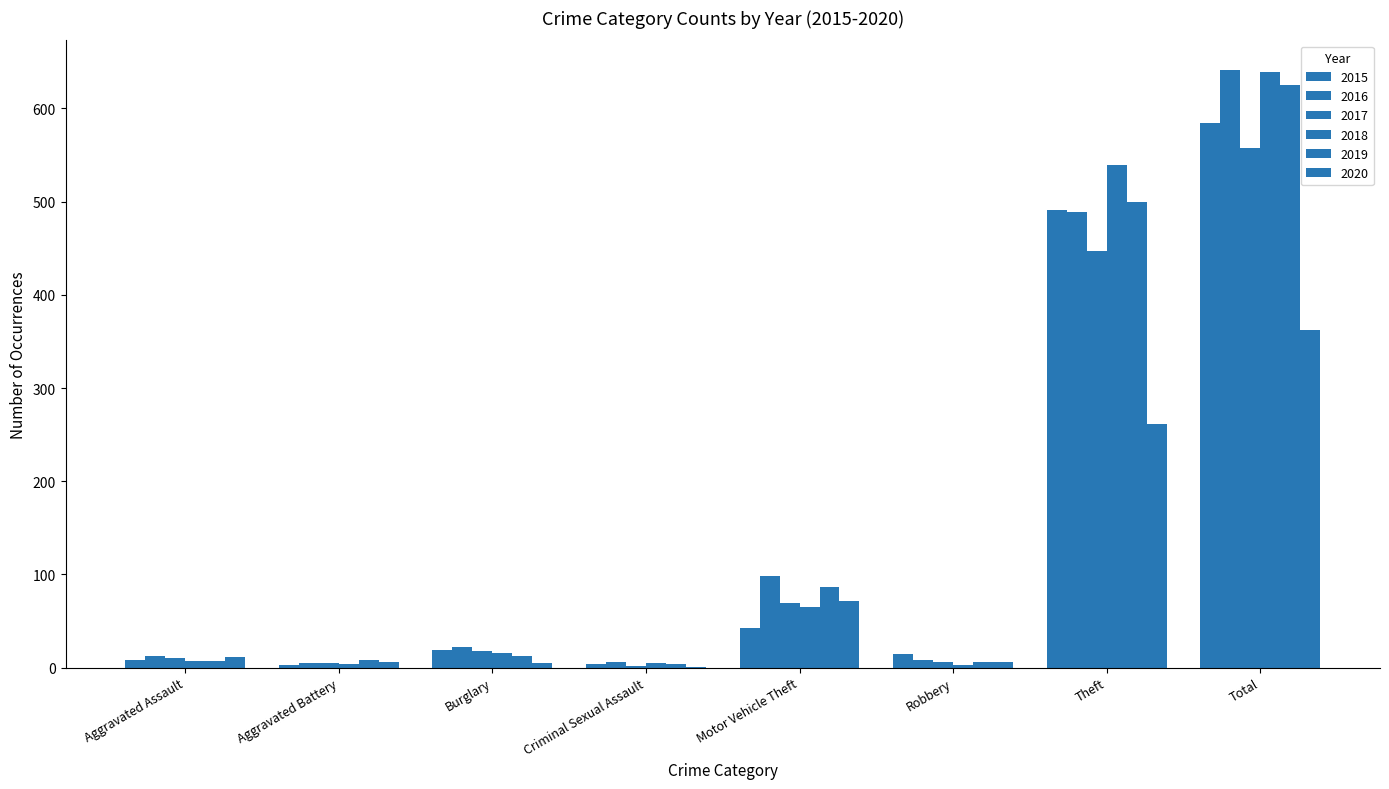

What is the value of the 2020 bar at the 3rd from the left?

5